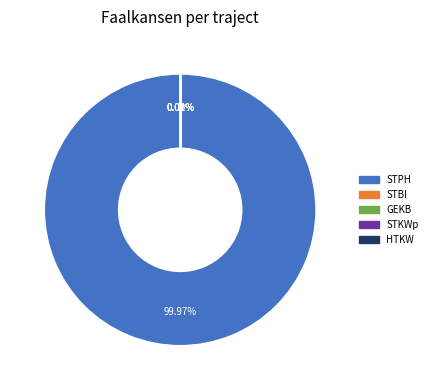

To the nearest percent, what is the difference between the largest and smallest slice percentages?

100%